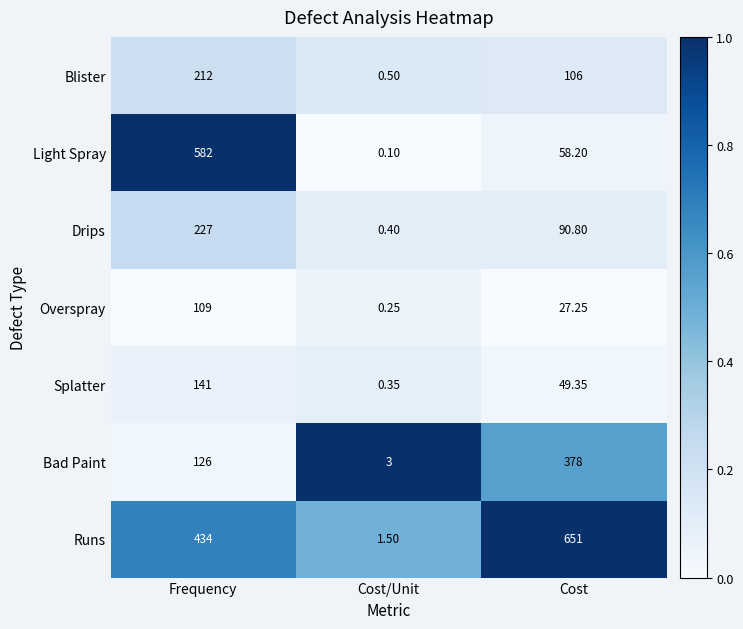

Which series changed the most between Cost/Unit and Cost?

Runs